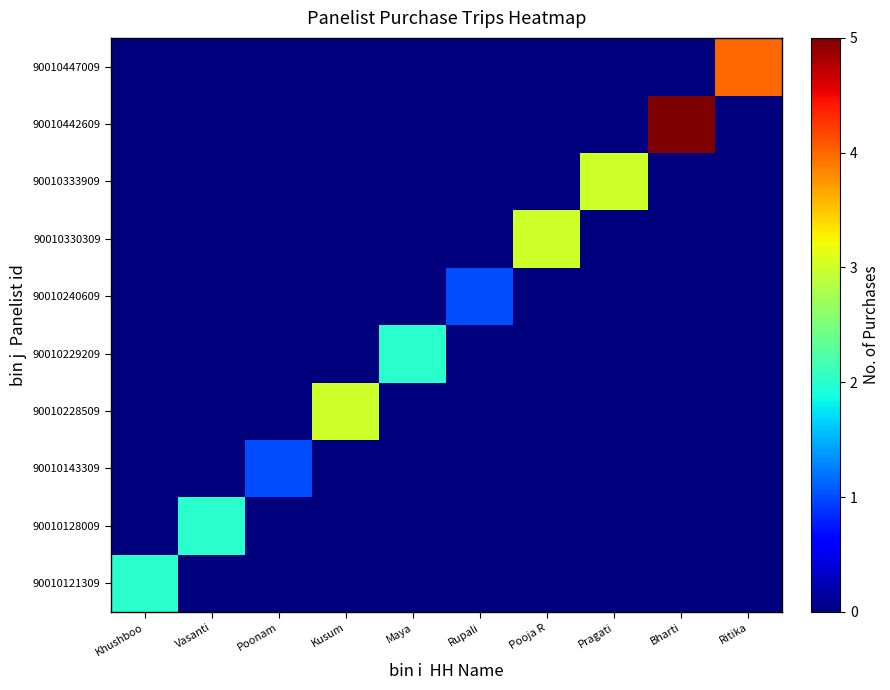

What is the spread (max minus min) of values at Rupali?

1